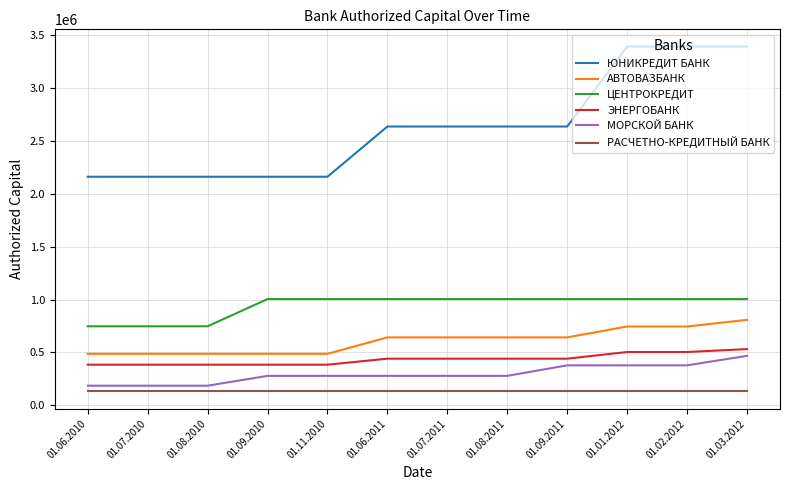

What is the difference between the highest and lowest values at 01.06.2010?

2031823